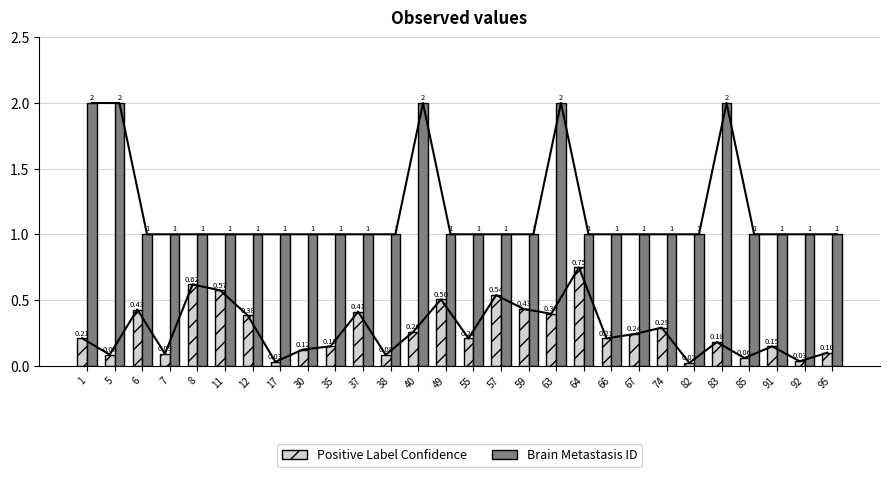

What is the greatest value displayed?

2.0